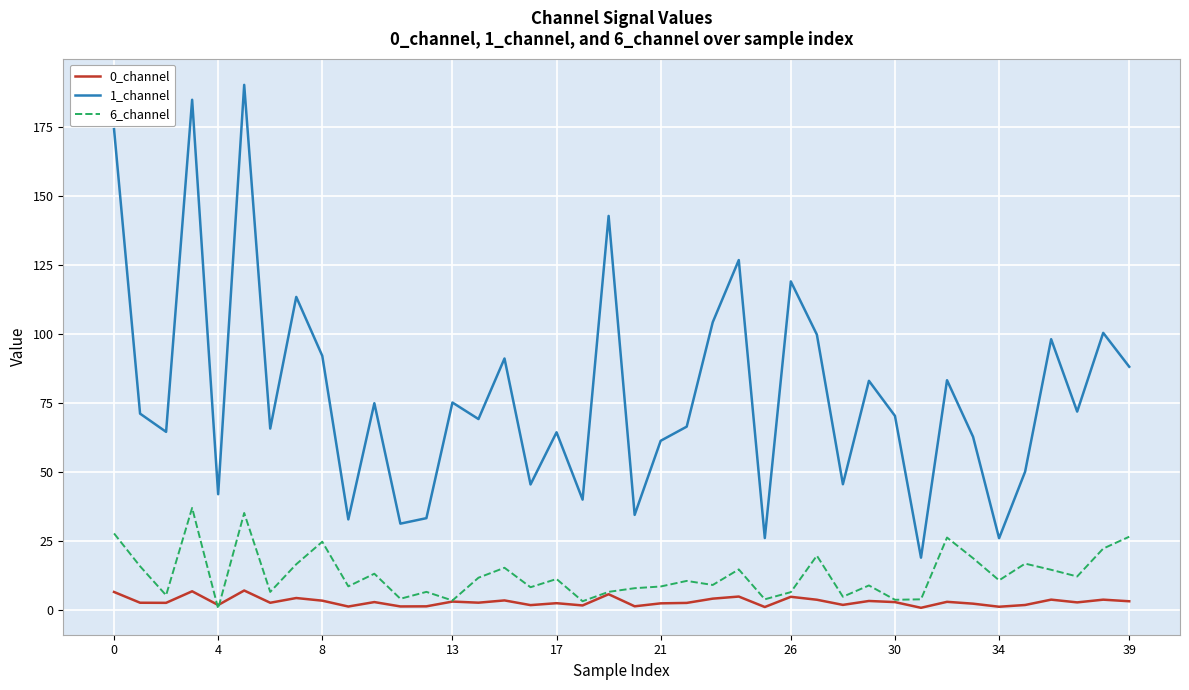

What is the sum of all 0_channel values?

115.8